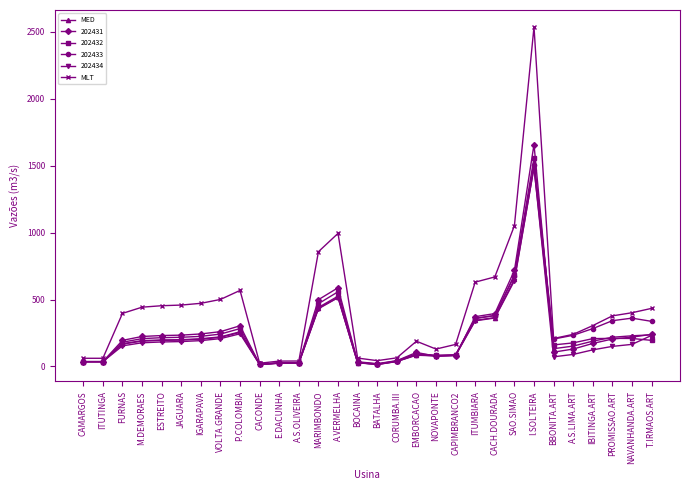

At how many categories does at least one series exceed 2340?

1